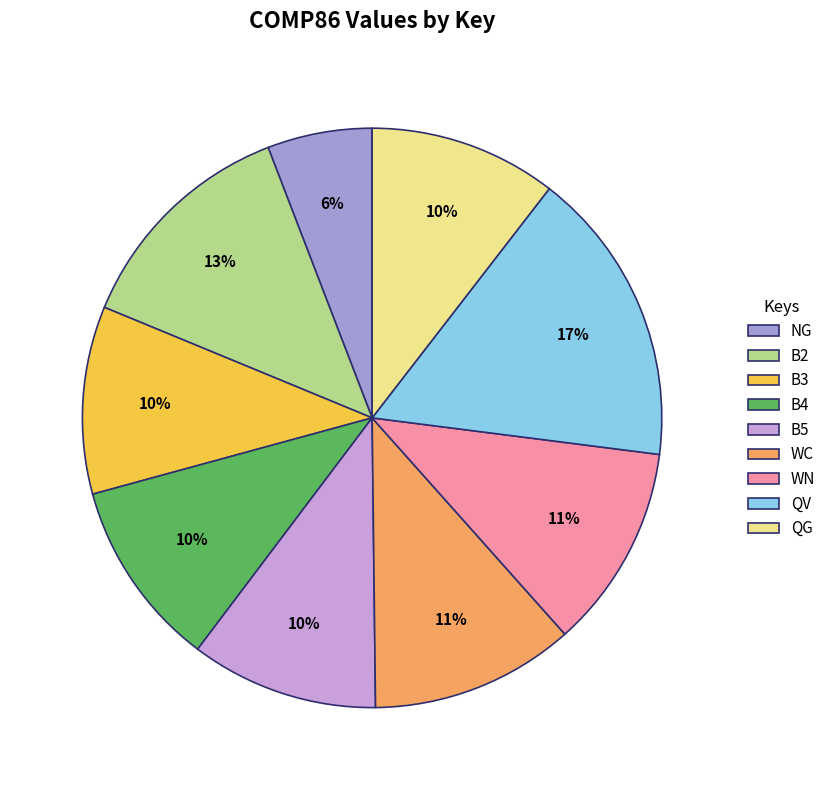

Does any single category account for the majority?

No